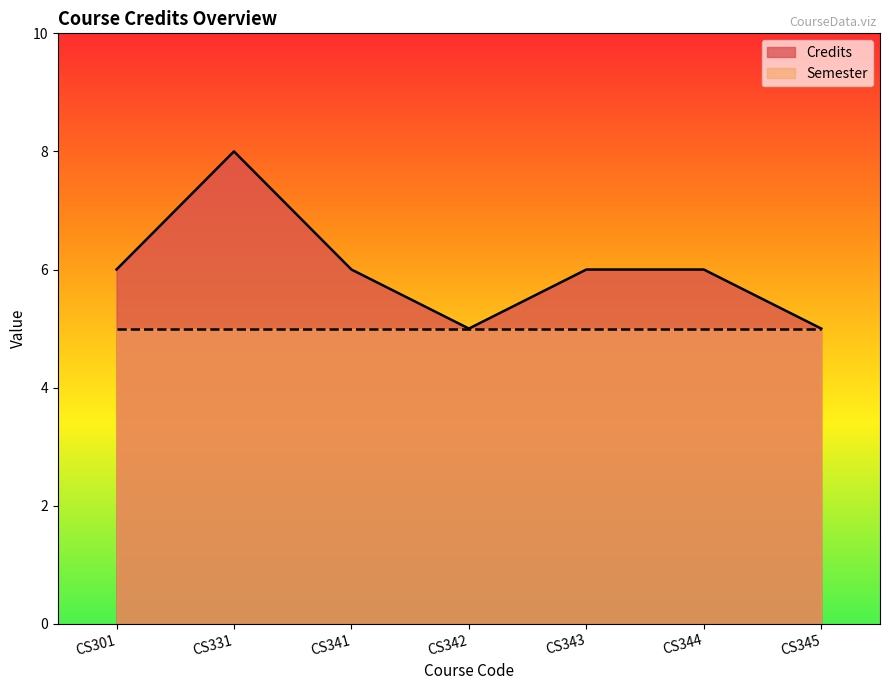

At which label is the value closest to 6?

CS301